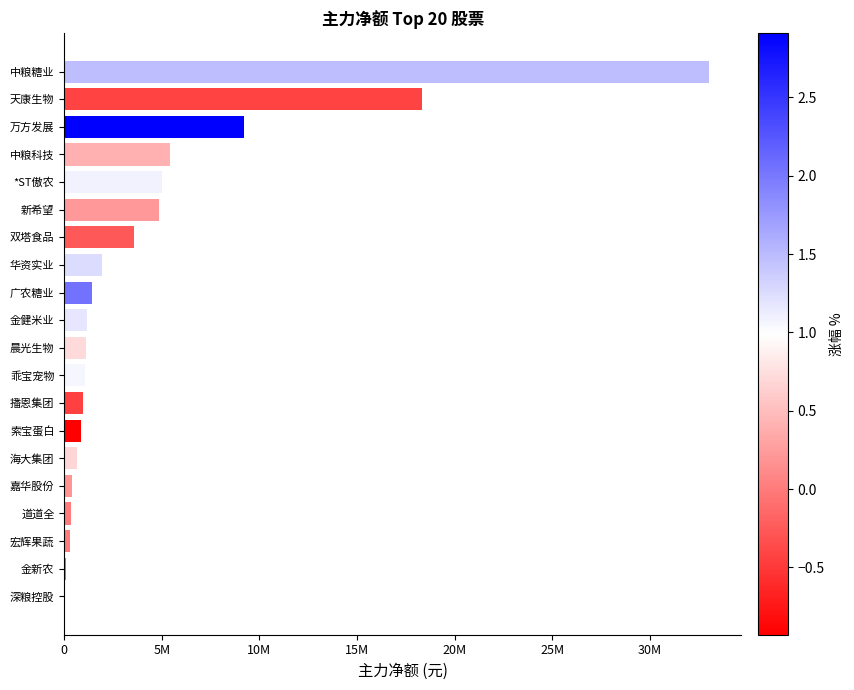

Are the bars horizontal?

Yes